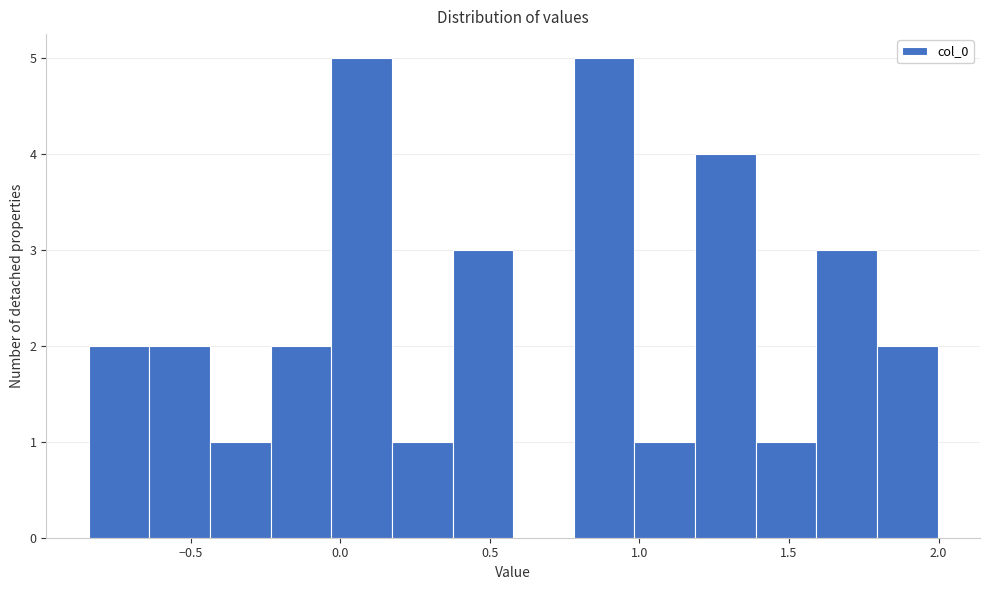

Reading left to right, transcribe this chart: for each bar, give the range it covers on the x-axis and its height. Neither the bar edges nor the heights are printed on the chart, so give them approximately, as read against the axes.

-0.85 to -0.65: 2
-0.65 to -0.45: 2
-0.45 to -0.25: 1
-0.25 to -0.05: 2
-0.05 to 0.15: 5
0.15 to 0.35: 1
0.35 to 0.60: 3
0.60 to 0.80: 0
0.80 to 1.00: 5
1.00 to 1.20: 1
1.20 to 1.40: 4
1.40 to 1.60: 1
1.60 to 1.80: 3
1.80 to 2.00: 2